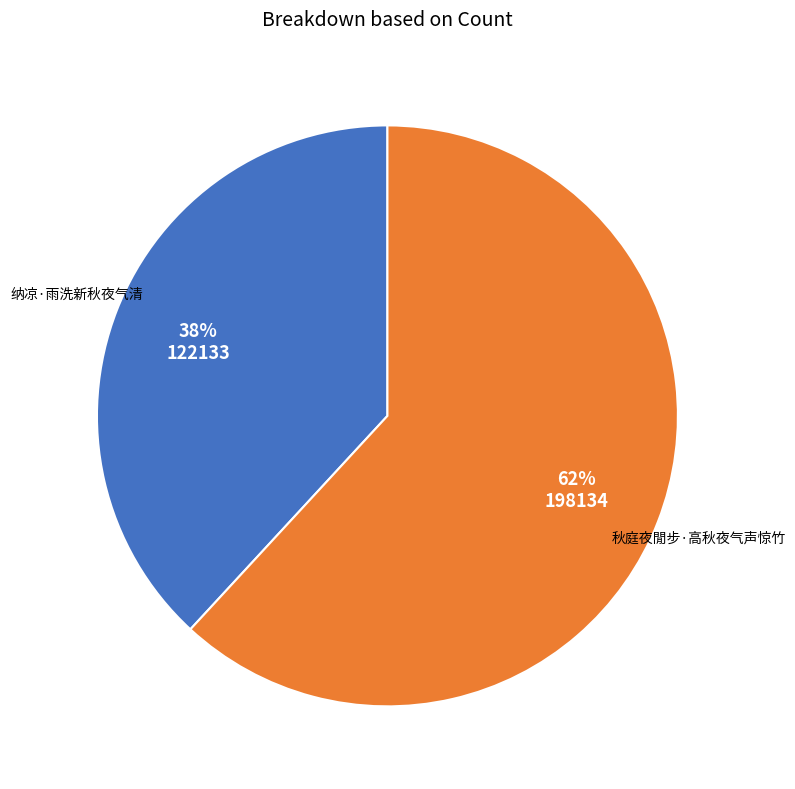

To the nearest percent, what is the difference between the largest and smallest slice percentages?

24%